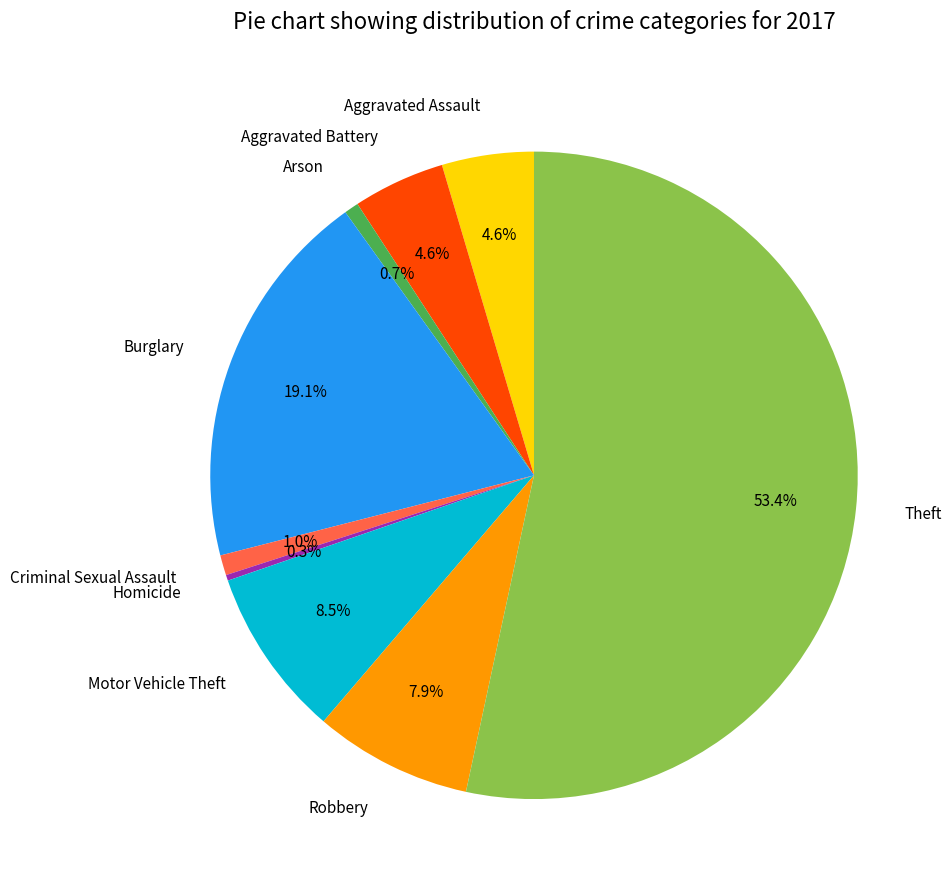

Approximately how many times larger is the value at Theft compared to Motor Vehicle Theft?

6.3